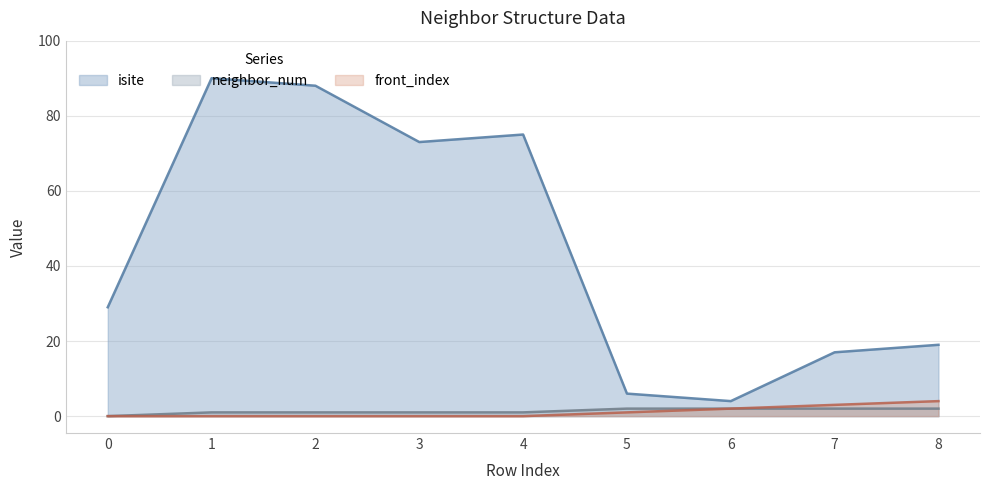

How many series are shown in this chart?

3